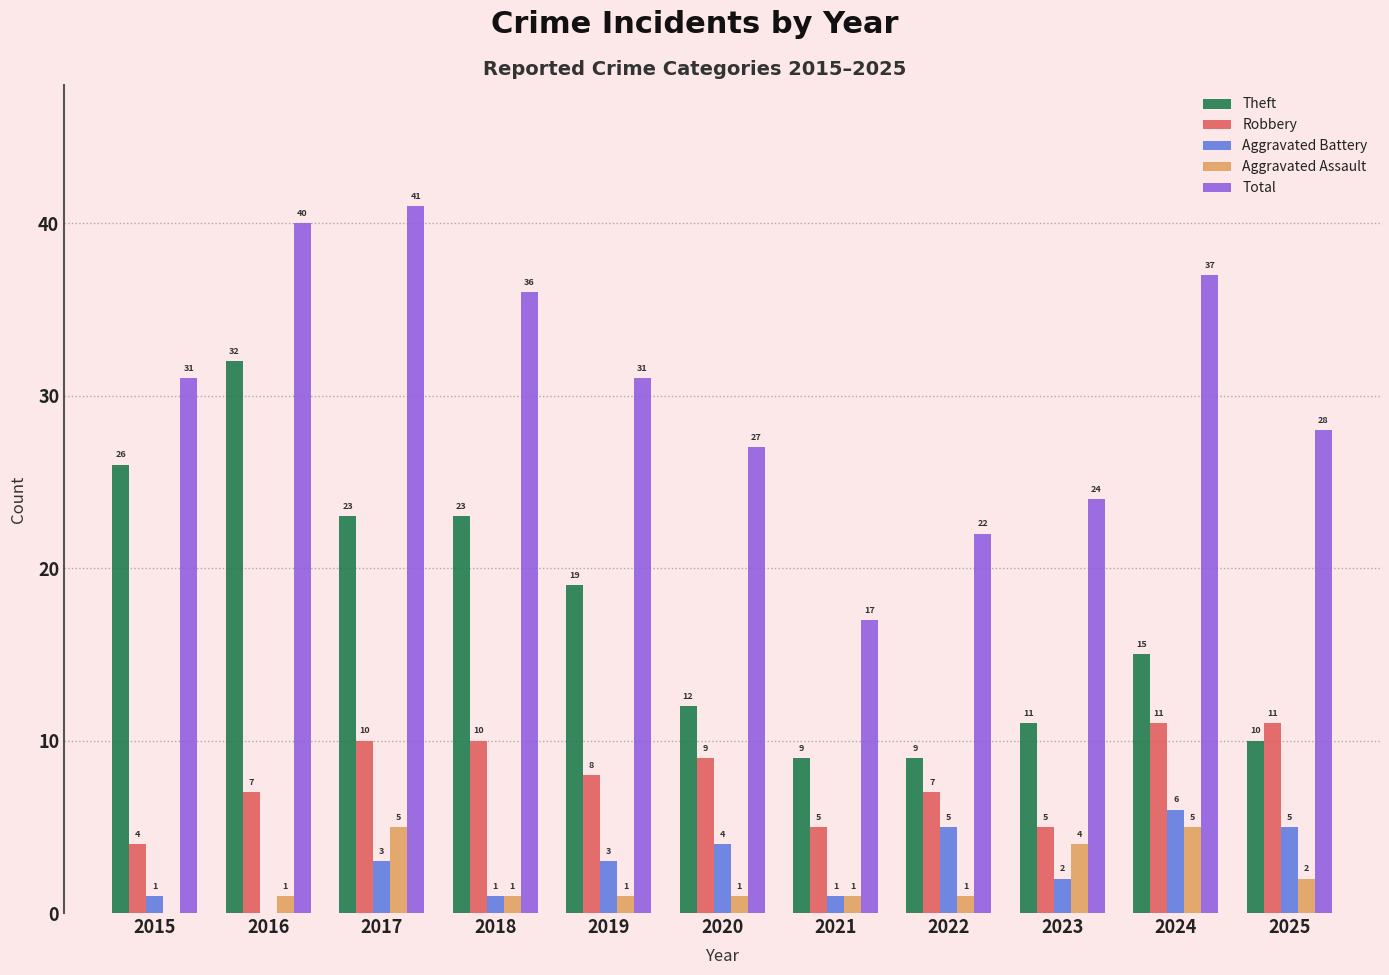

What is the maximum value shown in the chart?

41